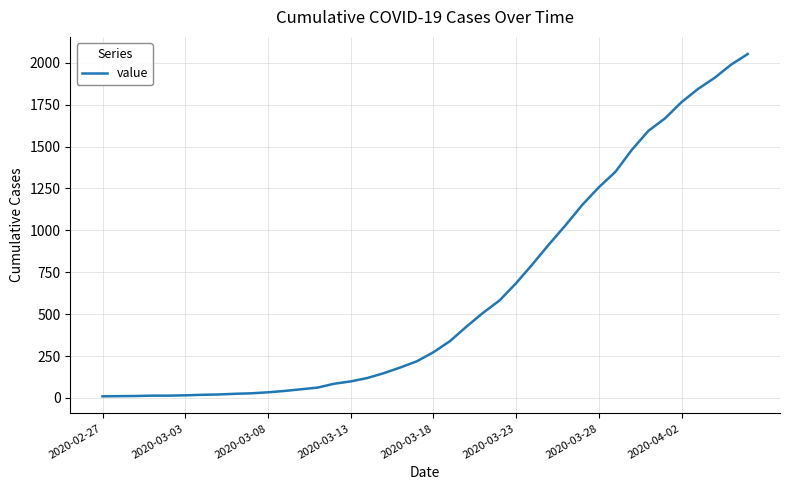

What is the greatest value displayed?

2052